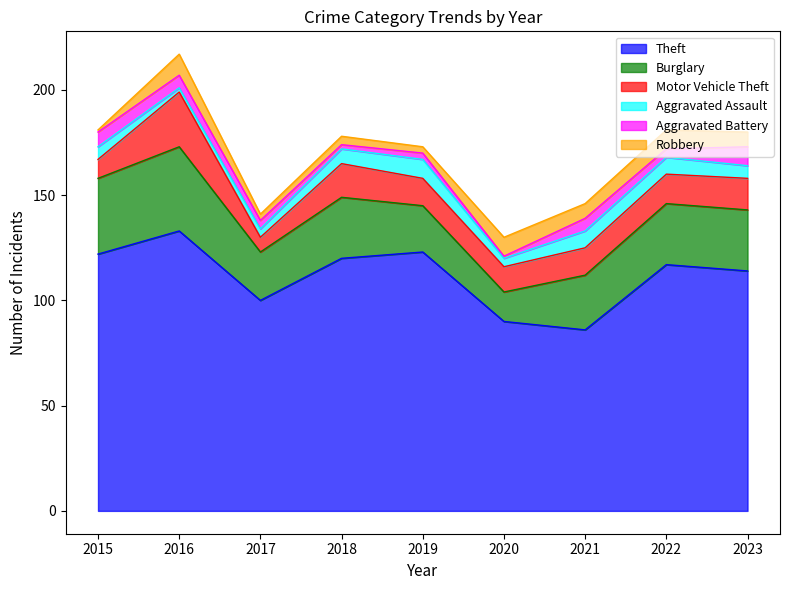

Which series has the largest total across all categories?

Theft